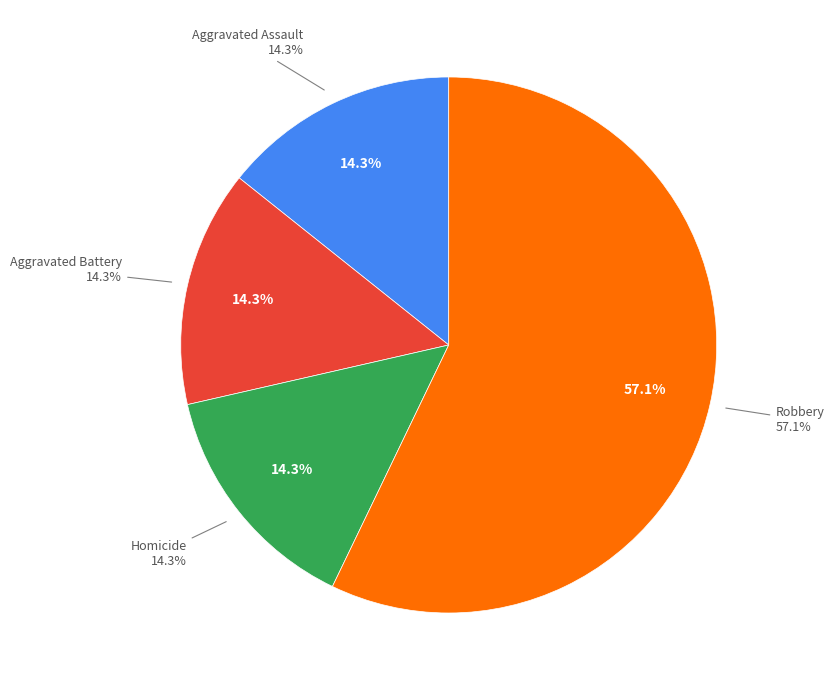

Which category has the biggest portion of the pie?

Robbery